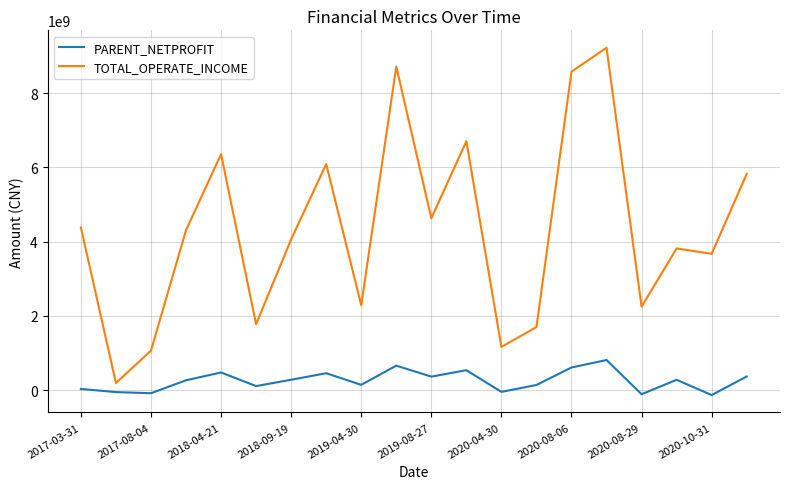

List the series in order of their overall mean, lowest first.

PARENT_NETPROFIT, TOTAL_OPERATE_INCOME